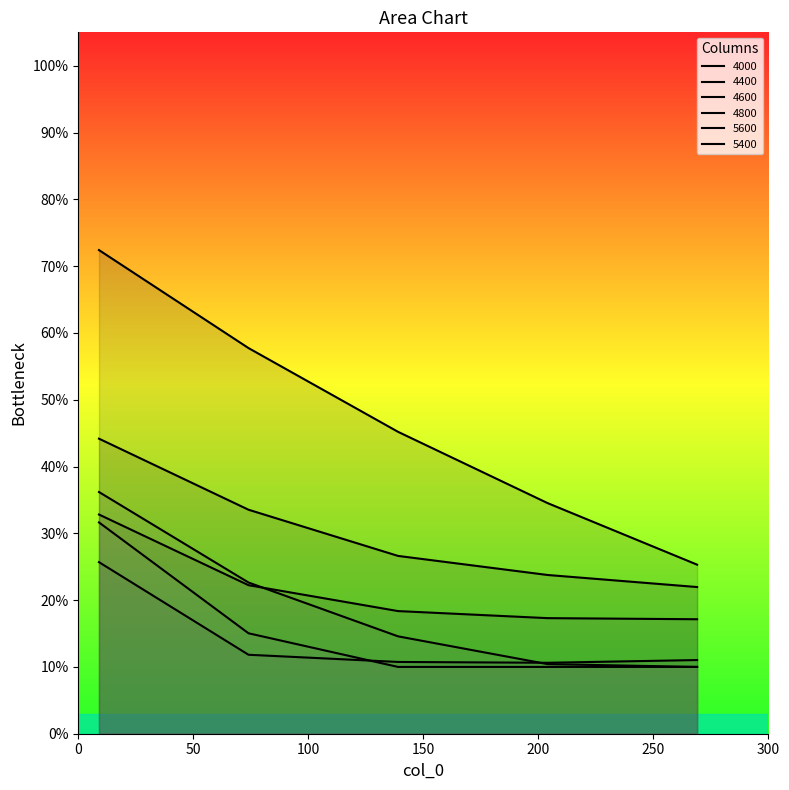

True or false: 5400 and 4000 intersect in this chart.

False